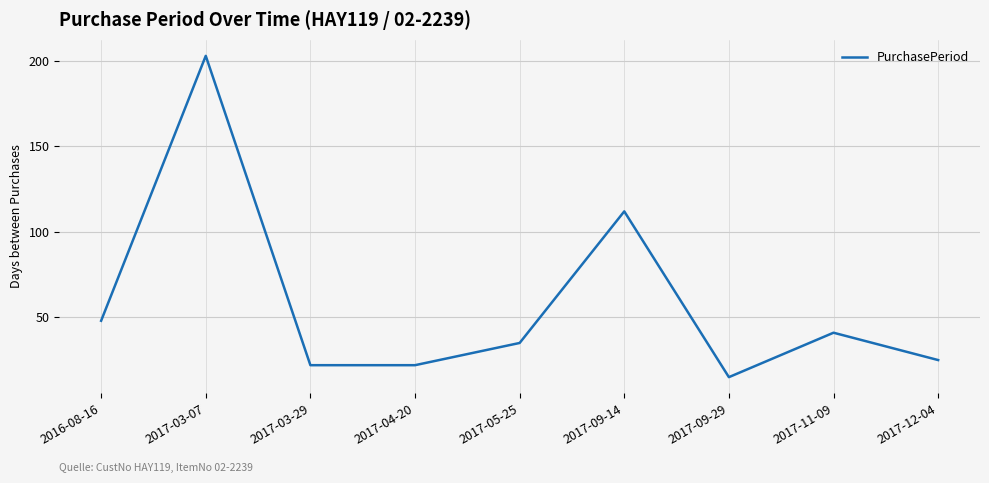

What is the maximum value shown in the chart?

203